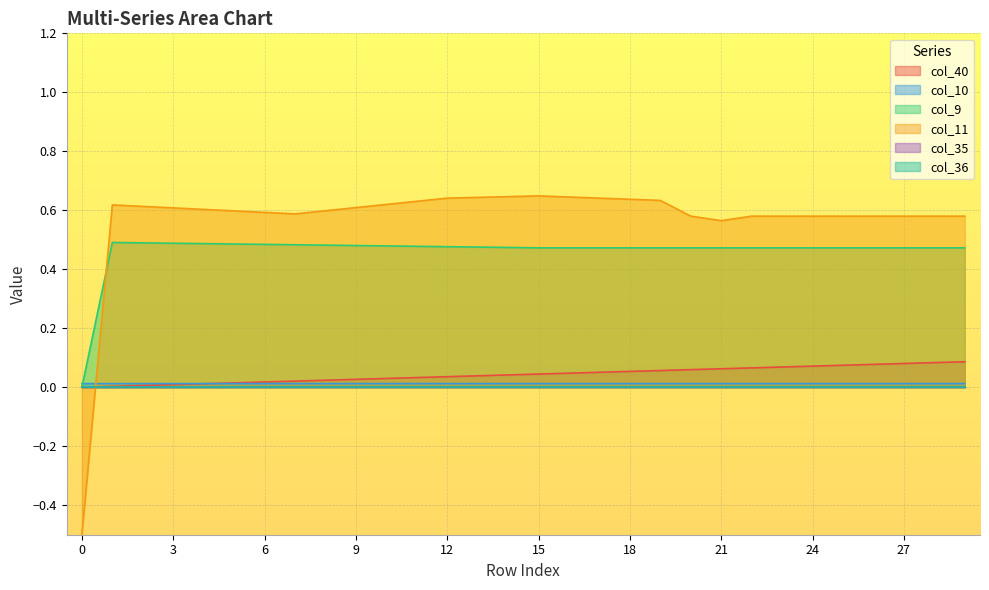

What is the total value across all series at 2?

1.1